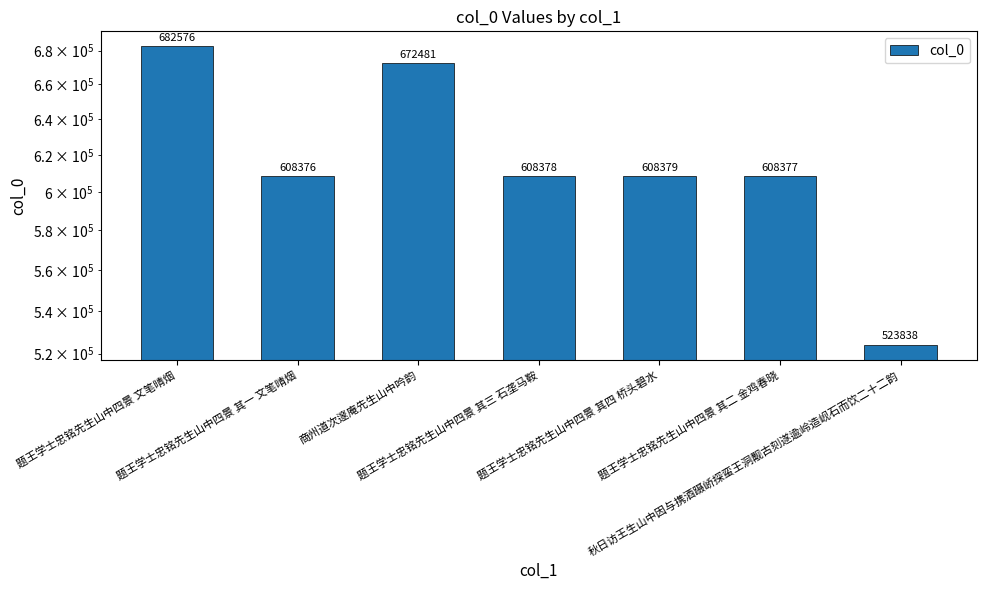

Reading left to right, extract all data points from this chart.

682576	608376	672481	608378	608379	608377	523838